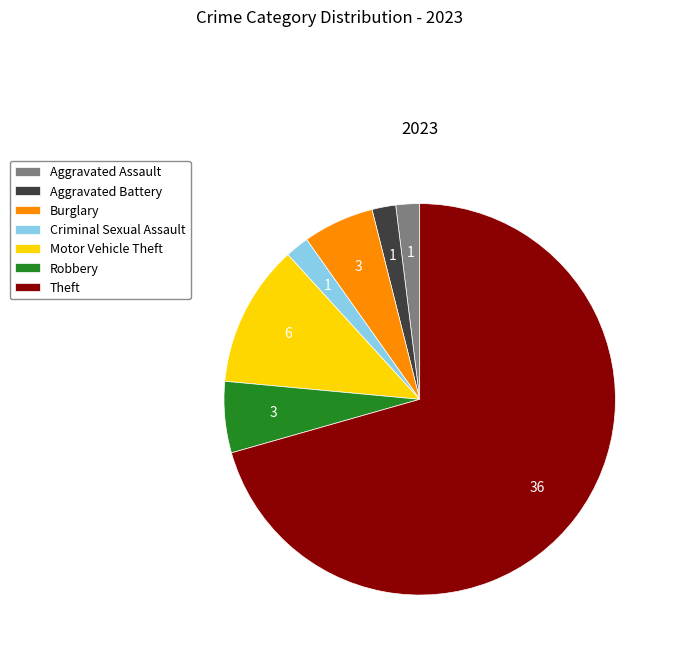

Which slice is the largest?

Theft